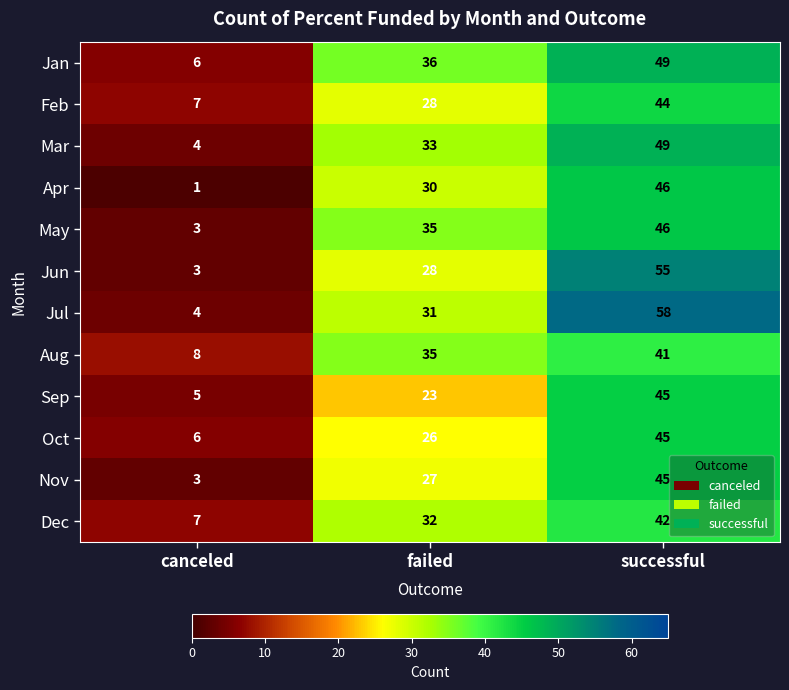

Is it true that Dec equals 72 at successful?

False